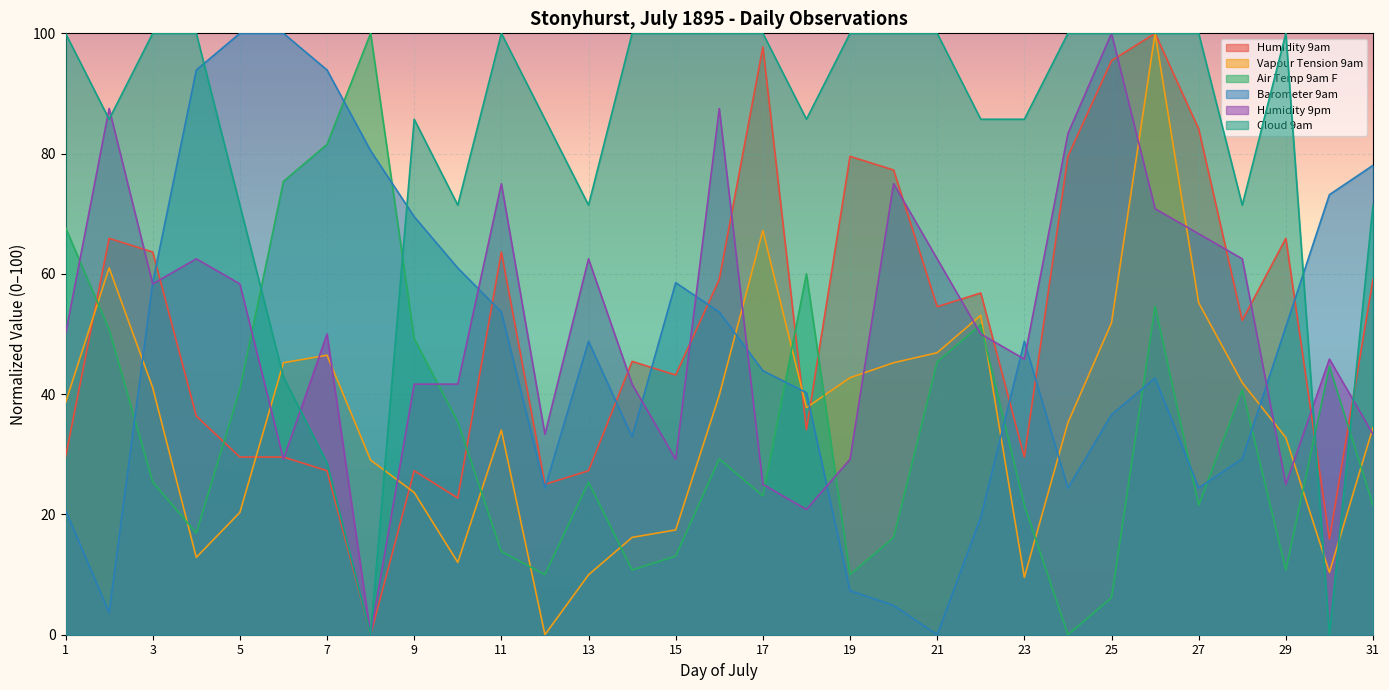

Rank the categories by Vapour Tension 9am value from highest to lowest.

26, 17, 2, 27, 22, 25, 21, 7, 6, 20, 19, 28, 3, 16, 1, 18, 24, 31, 11, 29, 8, 9, 5, 15, 14, 4, 10, 30, 13, 23, 12